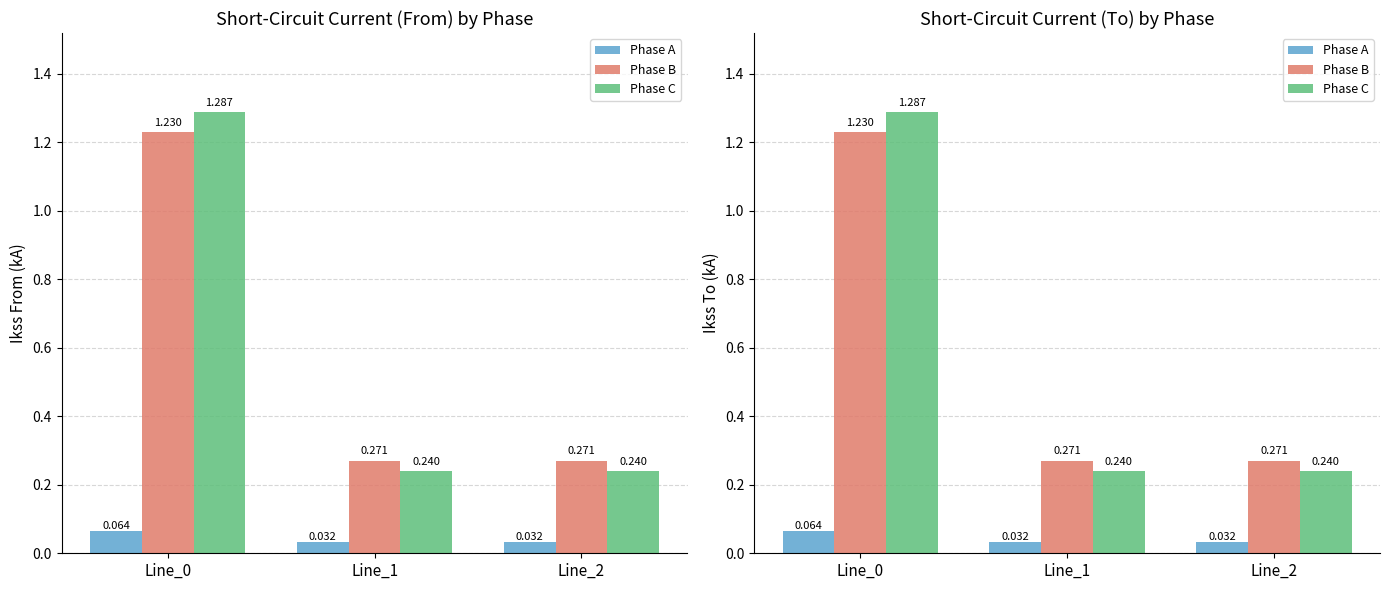

Where is Phase A nearest to the value 0?

Line_2